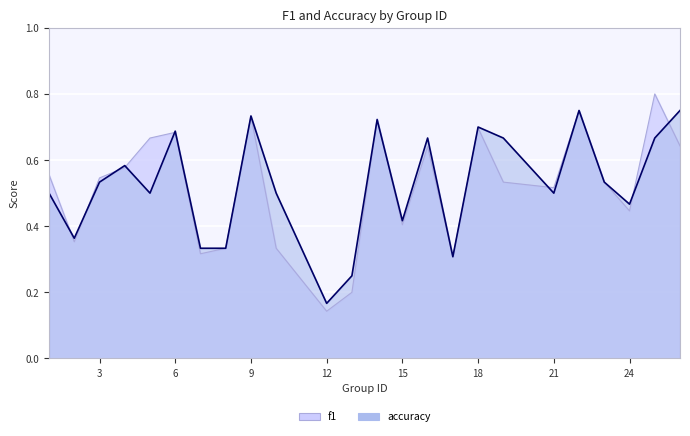

What is the sum of the accuracy values at 21 and 16?

1.2